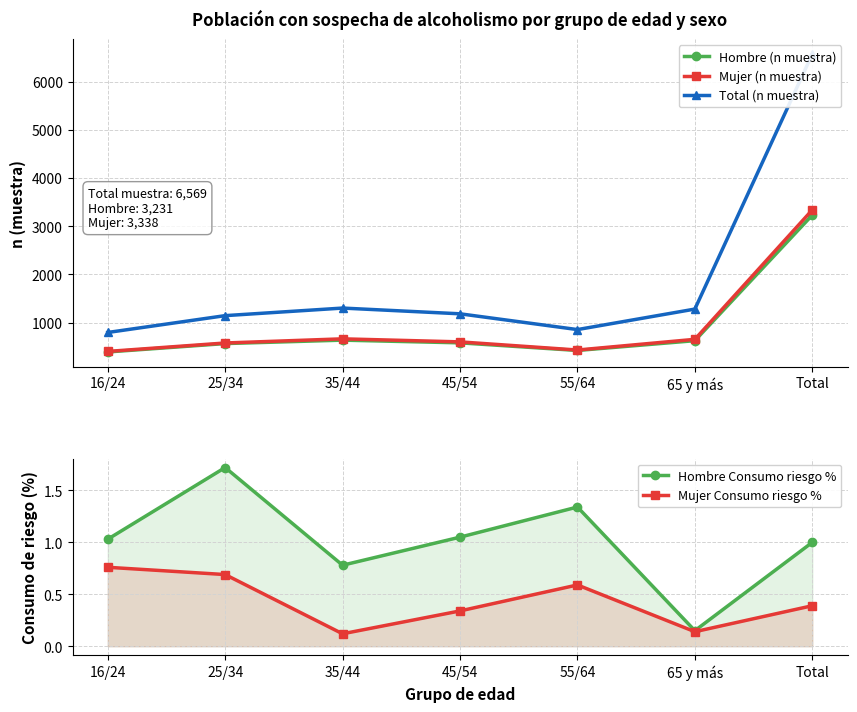

Reading left to right, transcribe all the data shown in this chart.

Hombre (n muestra): 393.0	567.0	638.0	582.0	424.0	627.0	3231.0
Mujer (n muestra): 404.0	579.0	665.0	602.0	433.0	655.0	3338.0
Total (n muestra): 797.0	1146.0	1303.0	1184.0	857.0	1282.0	6569.0
Hombre Consumo riesgo %: 1.0	1.7	0.8	1.1	1.3	0.1	1.0
Mujer Consumo riesgo %: 0.8	0.7	0.1	0.3	0.6	0.1	0.4